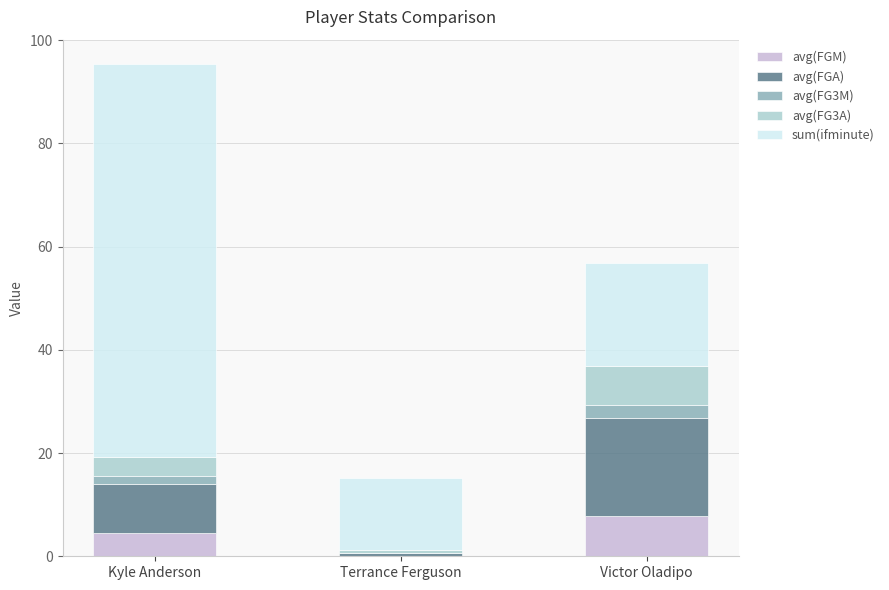

What is the total value across all series at Terrance Ferguson?

15.2